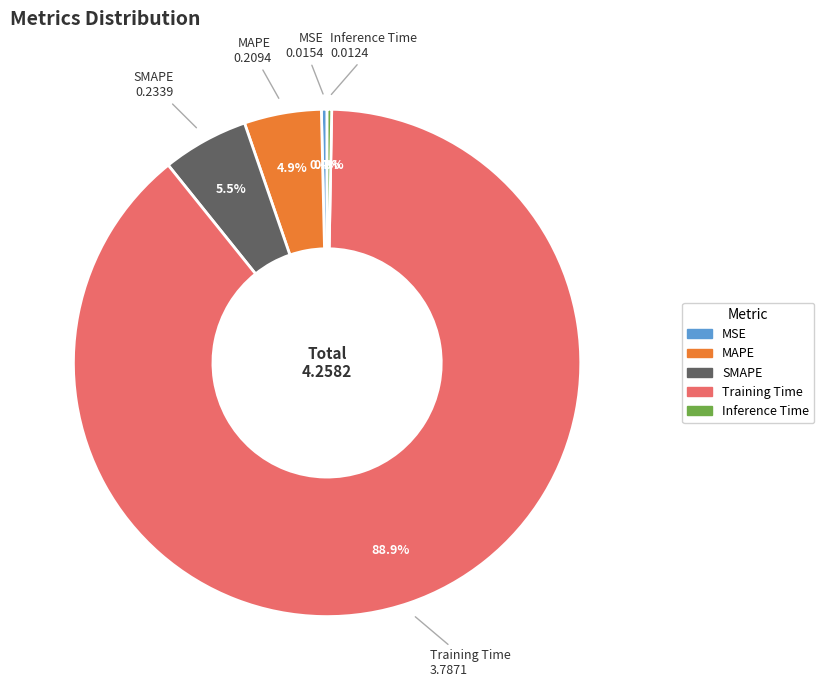

Does Training Time represent more than half of the total?

Yes